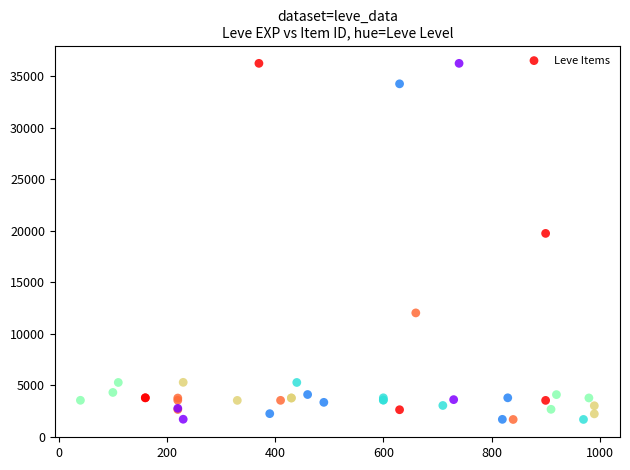

What Y value in the scatter plot is closest to 18967?

19744